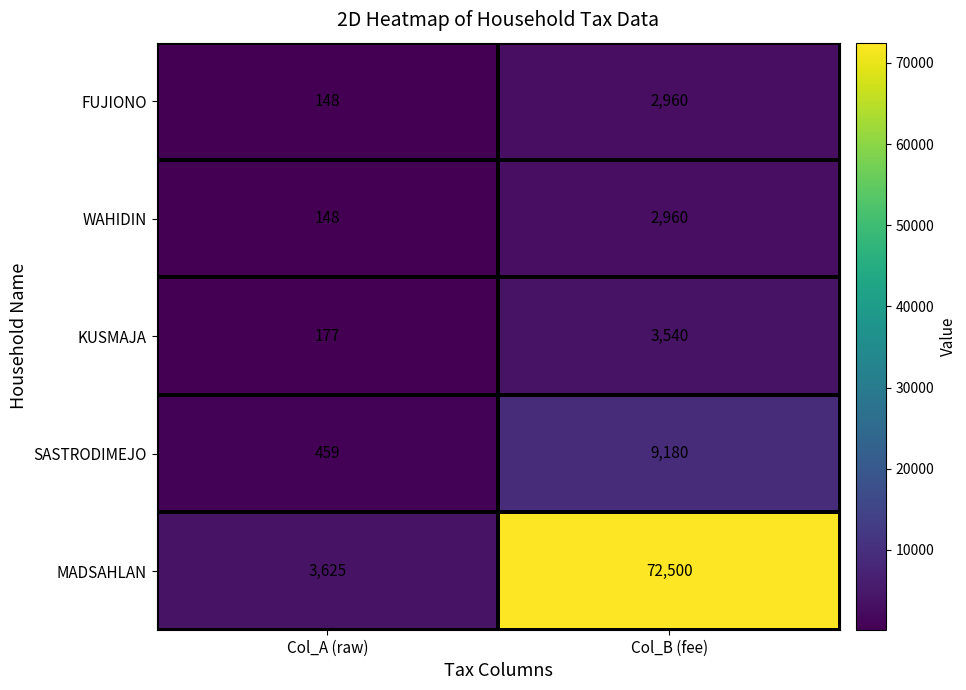

What is the sum of all FUJIONO values?

3108